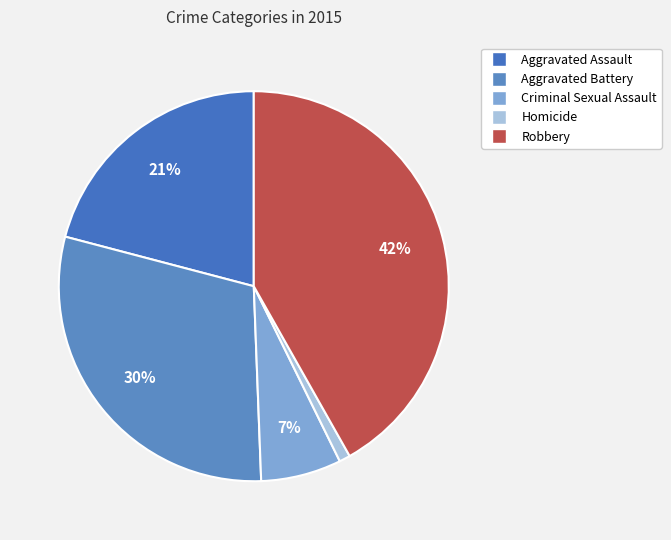

How many slices are in this pie chart?

5